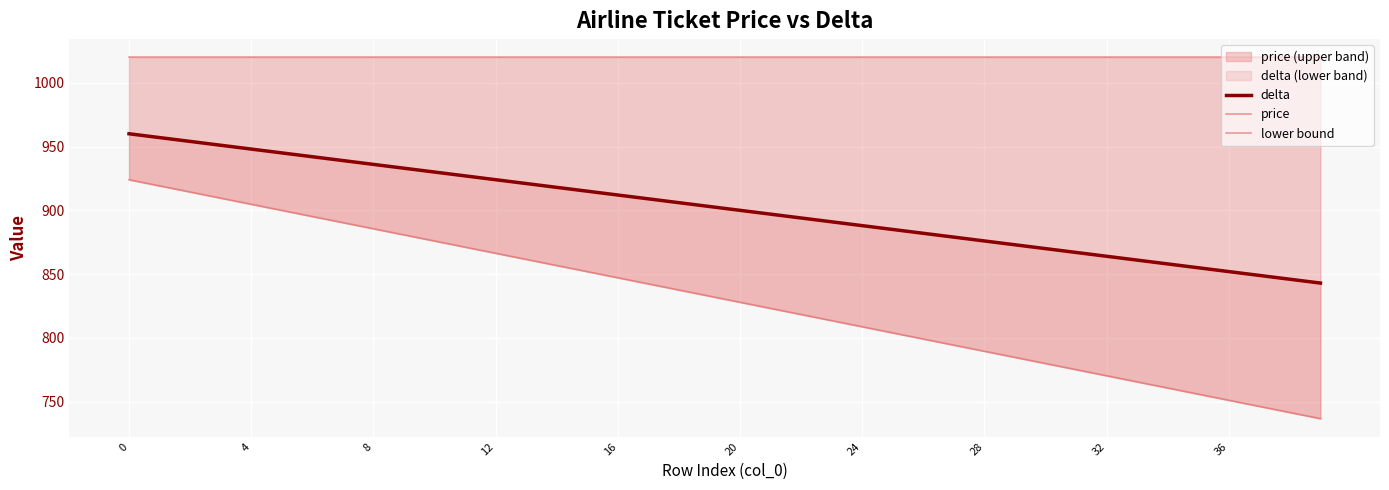

True or false: delta has more than 0 points higher than both neighbors.

False